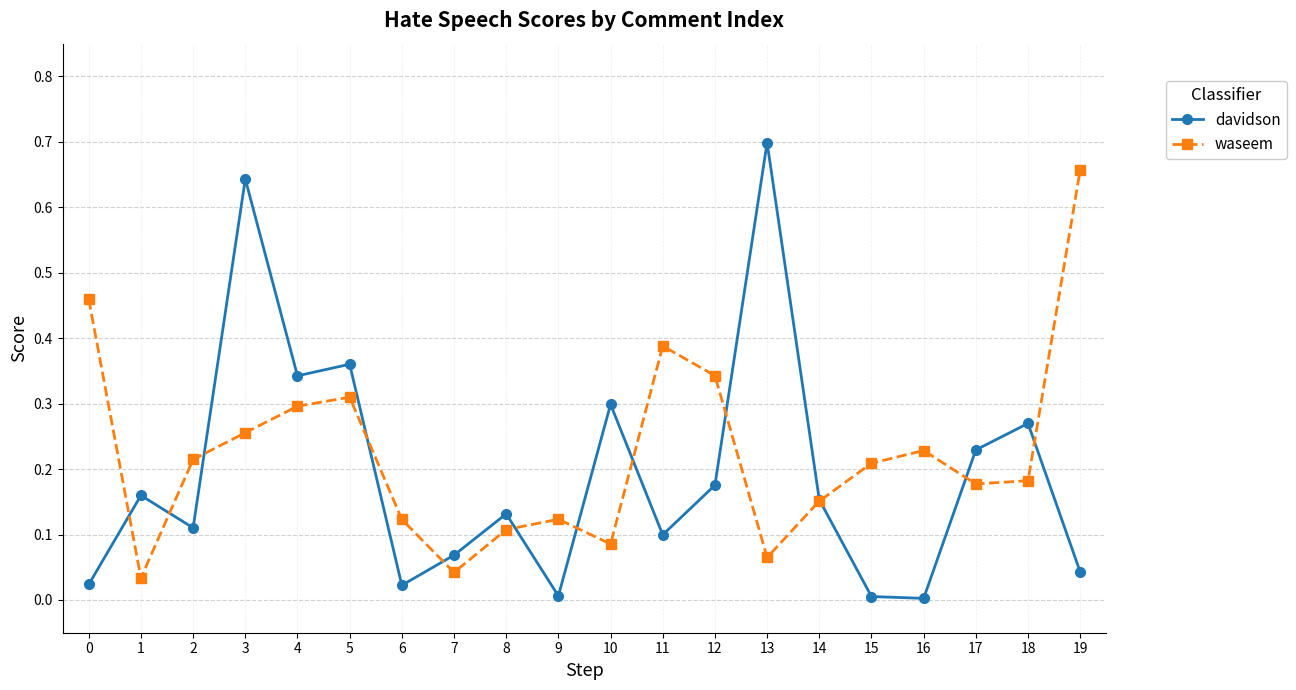

Which series has the widest spread of values?

davidson